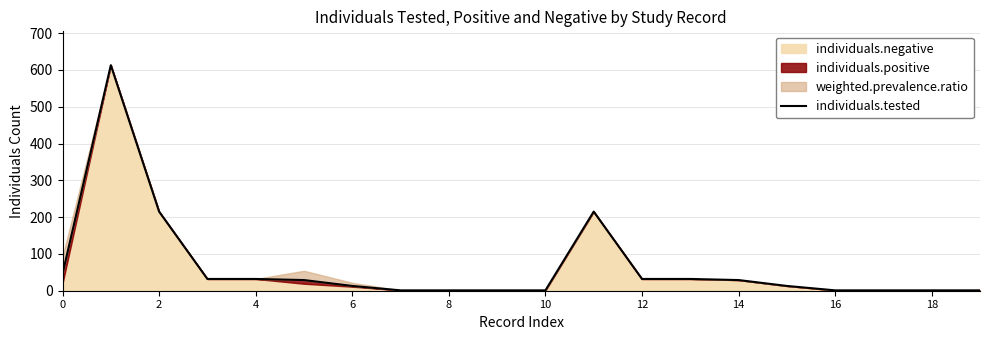

How many points are higher than both their immediate neighbors (excluding endpoints)?

2